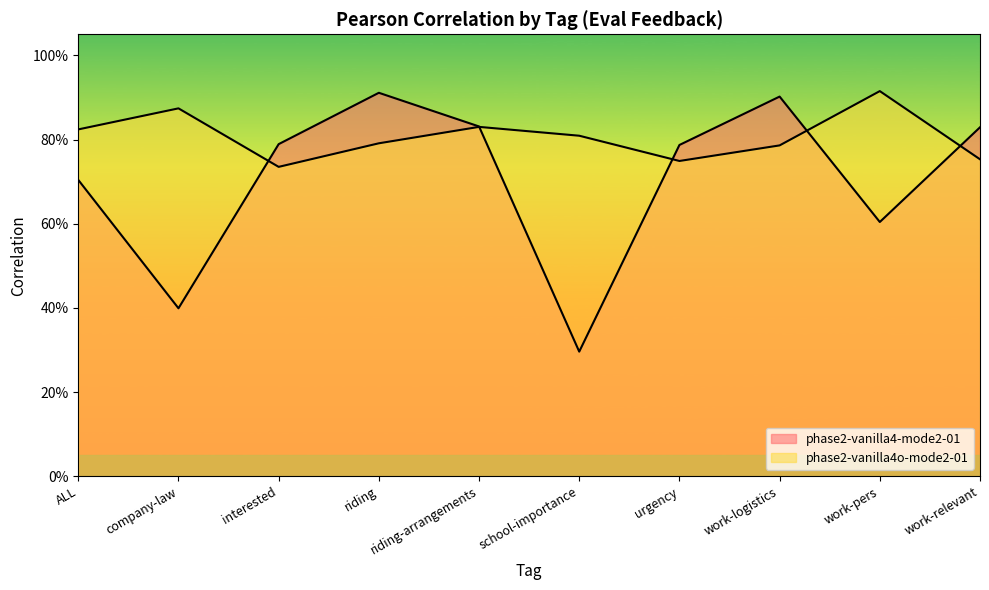

Where is phase2-vanilla4o-mode2-01 nearest to the value 0?

interested